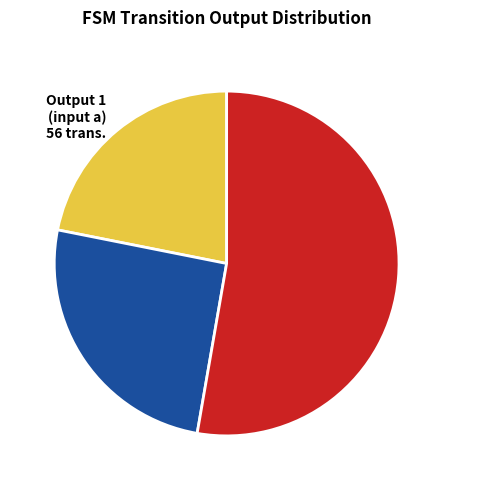

Count the number of slices in the pie.

3